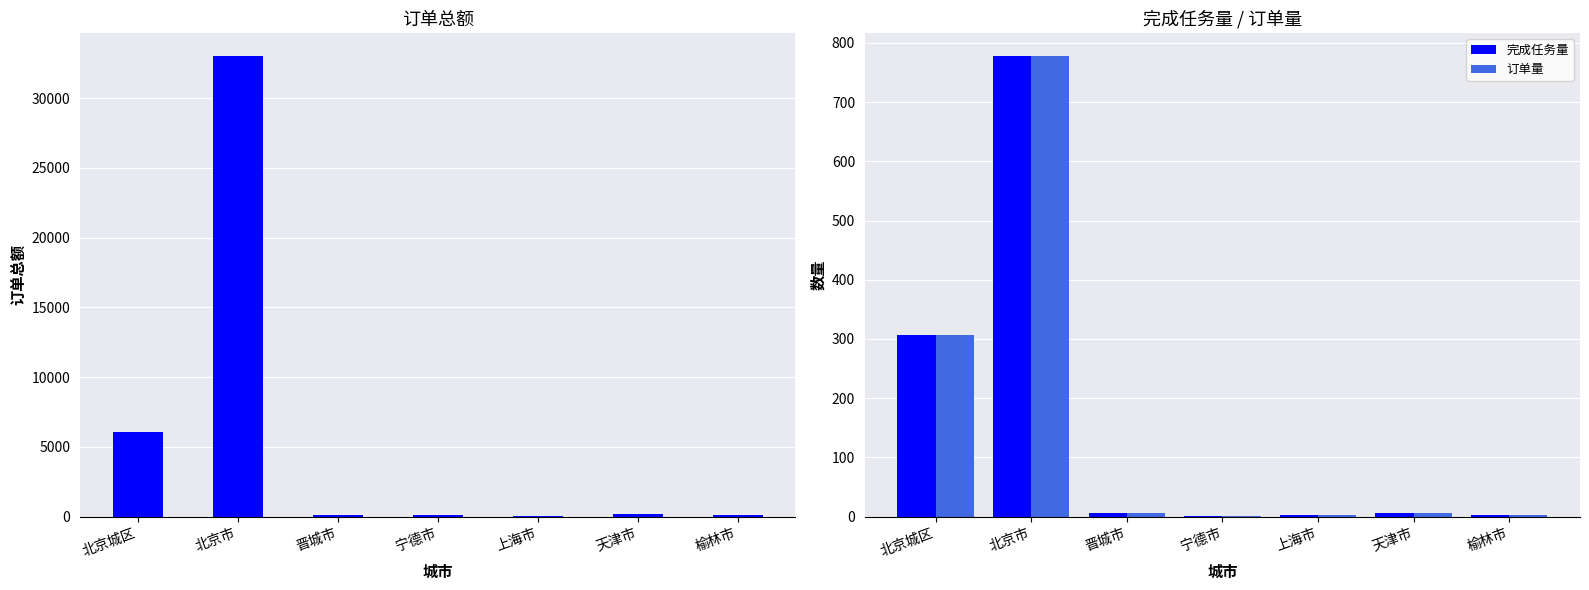

What is the value of the 订单总额 bar at the 7th from the left?

149.0